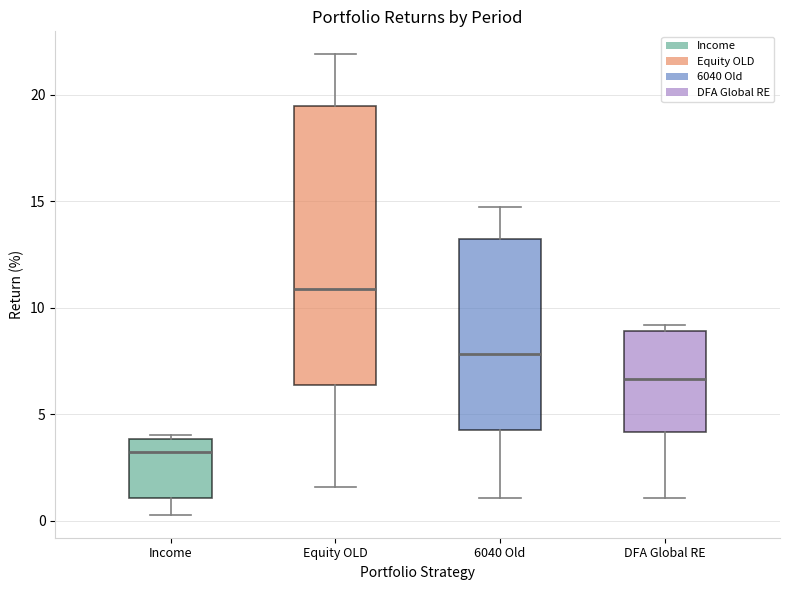

Which box's median line is the lowest?

Income